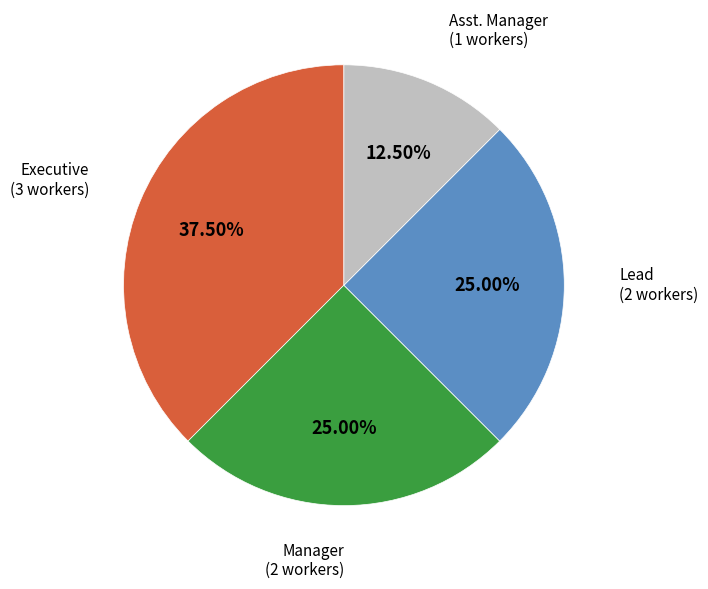

To the nearest percent, what is the combined percentage of Manager and Lead?

50%